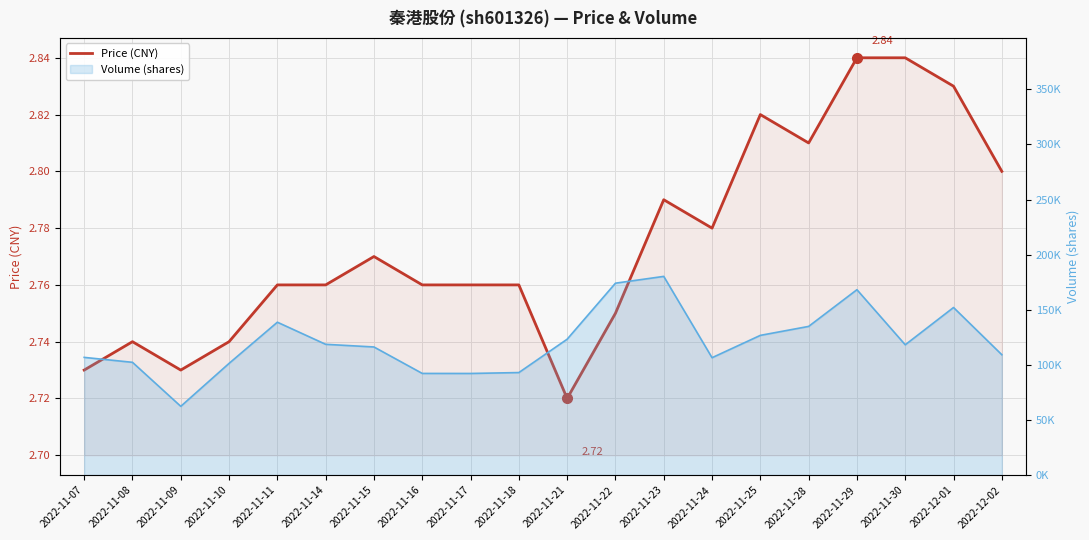

List the labels in order of value, largest first.

2022-11-29, 2022-11-30, 2022-12-01, 2022-11-25, 2022-11-28, 2022-12-02, 2022-11-23, 2022-11-24, 2022-11-15, 2022-11-11, 2022-11-14, 2022-11-16, 2022-11-17, 2022-11-18, 2022-11-22, 2022-11-08, 2022-11-10, 2022-11-07, 2022-11-09, 2022-11-21